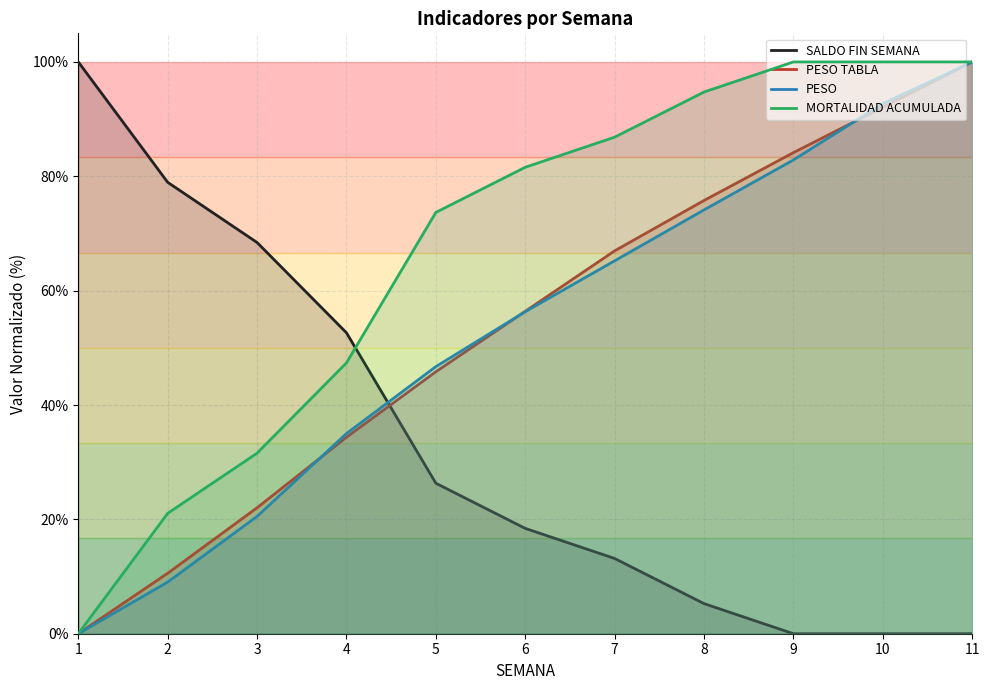

Which has a higher value, 1 or 7?

1